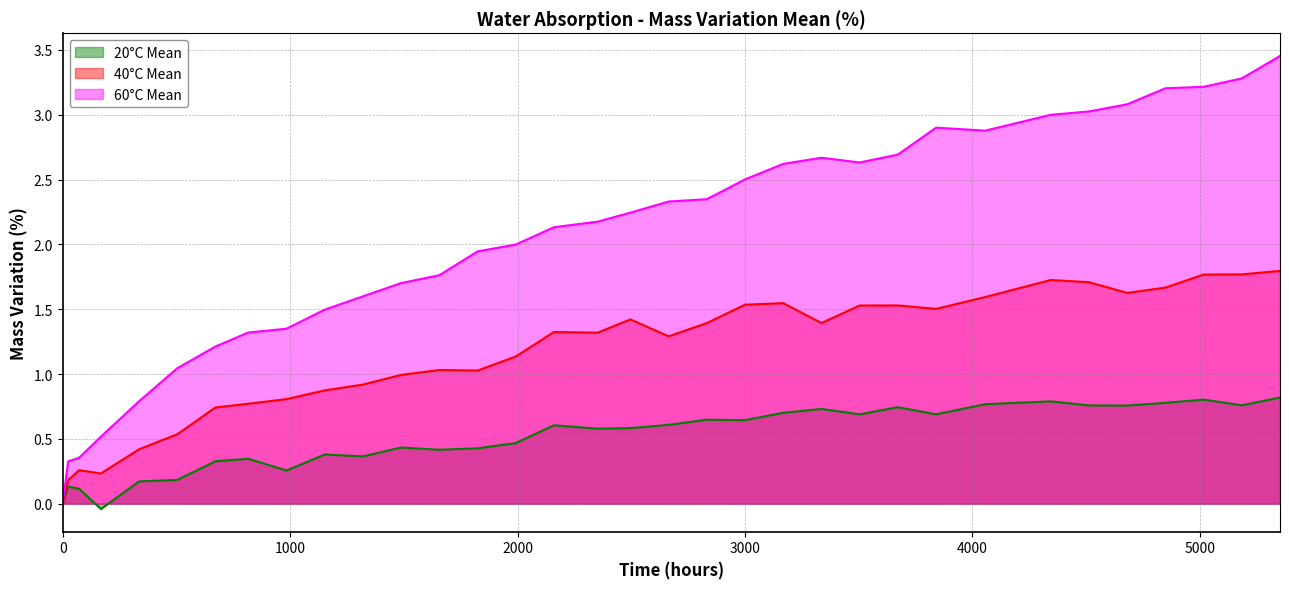

True or false: 40°C Mean and 60°C Mean intersect in this chart.

False